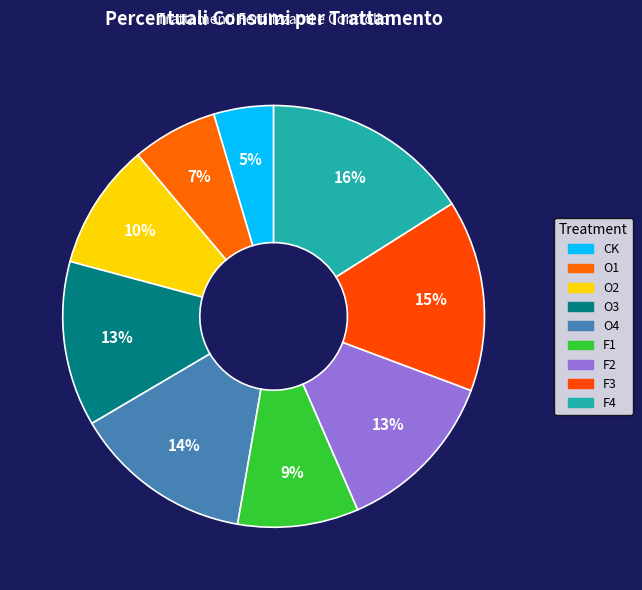

Between O1 and F4, which is larger?

F4